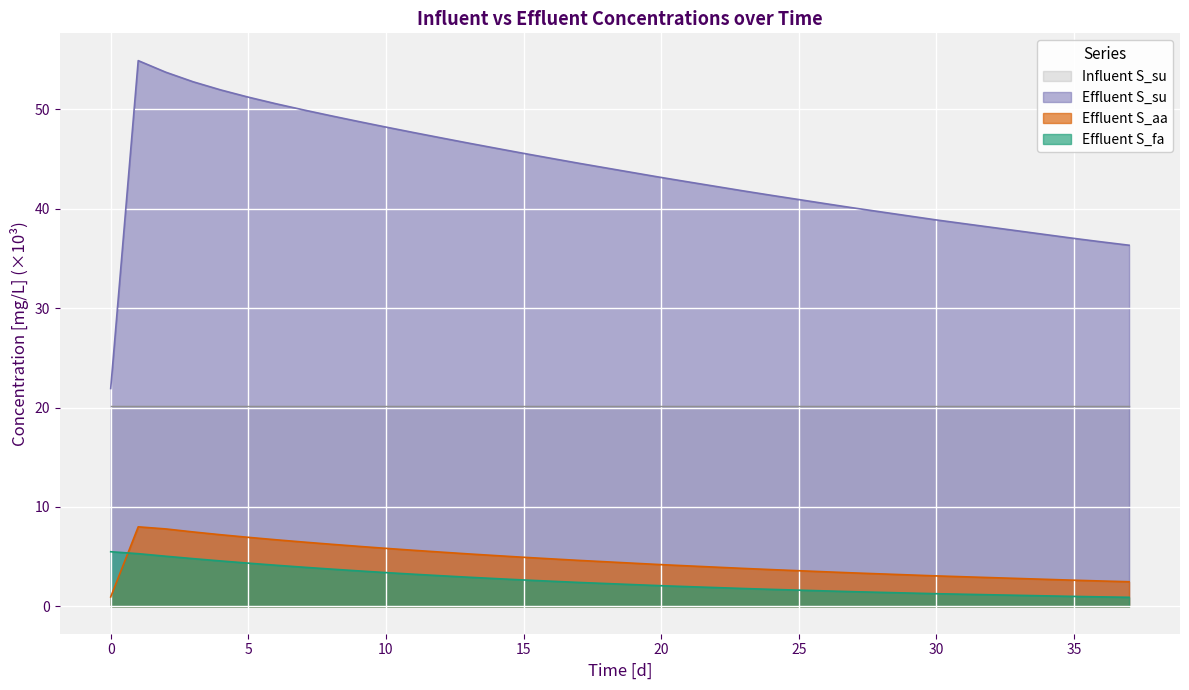

Which has a higher value, 30 or 12?

12